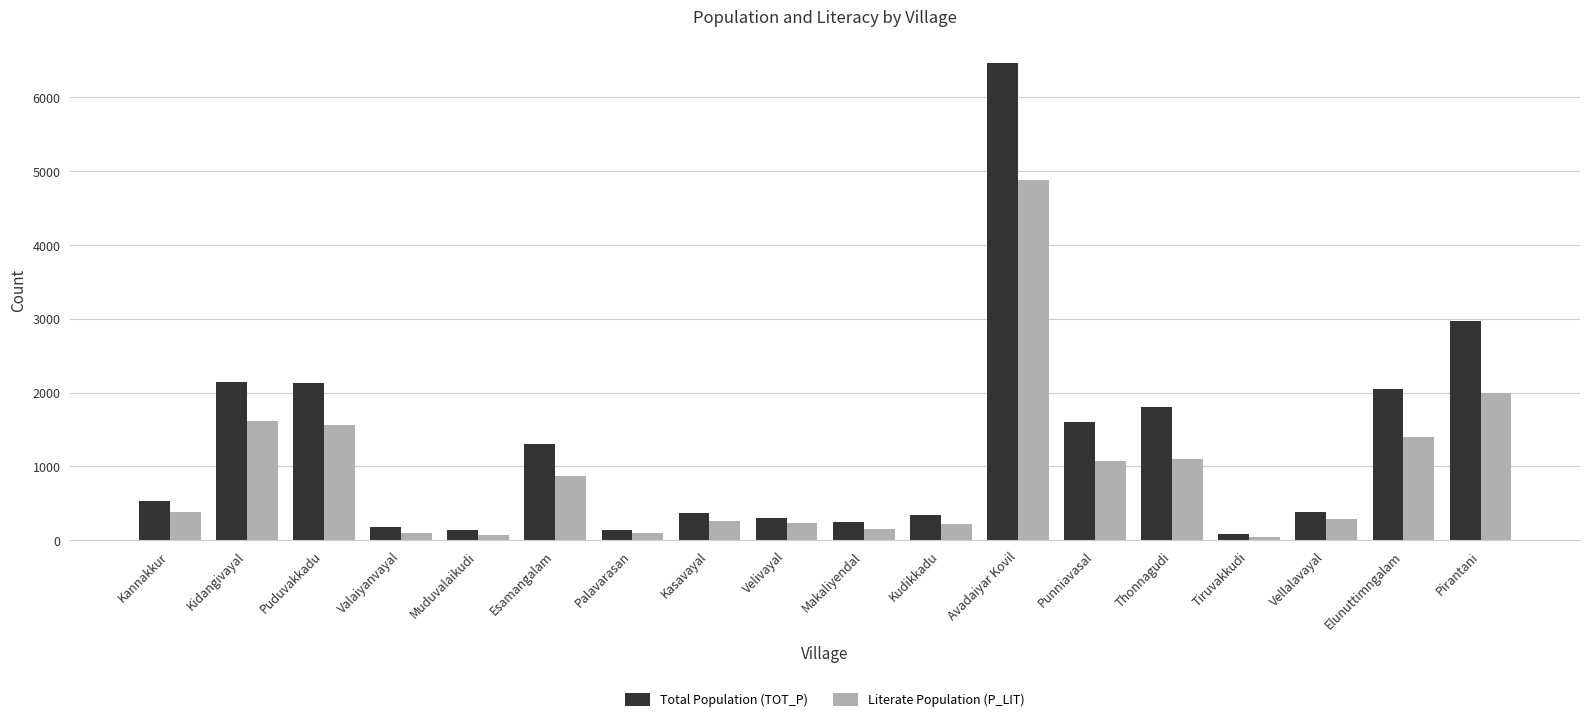

What value does the Total Population (TOT_P) series have at Avadaiyar Kovil, to the nearest 50?

6450